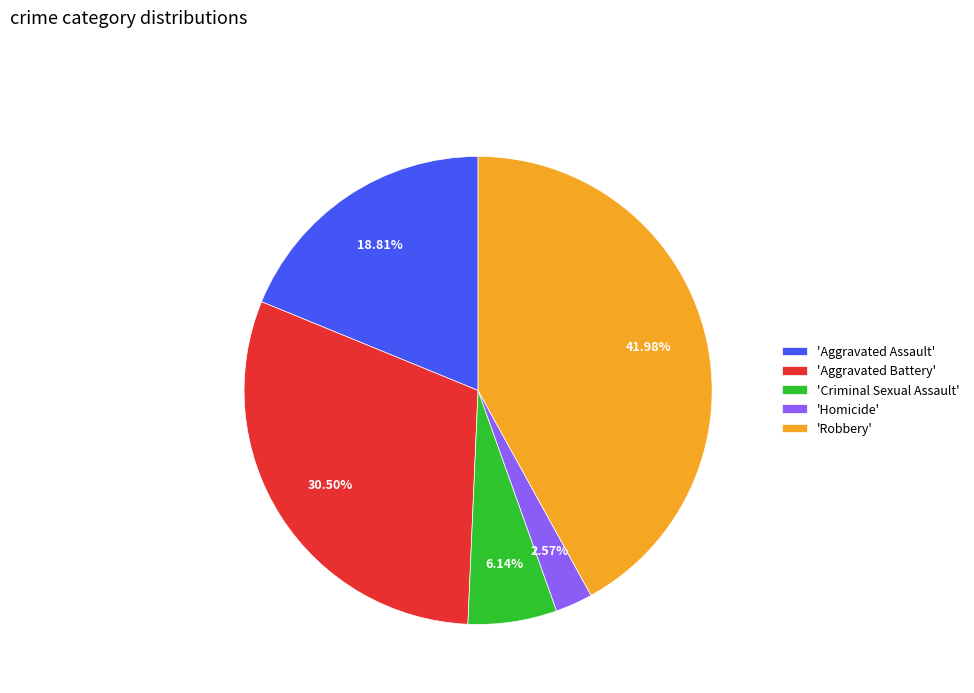

Which has a higher value, 'Aggravated Battery' or 'Homicide'?

'Aggravated Battery'